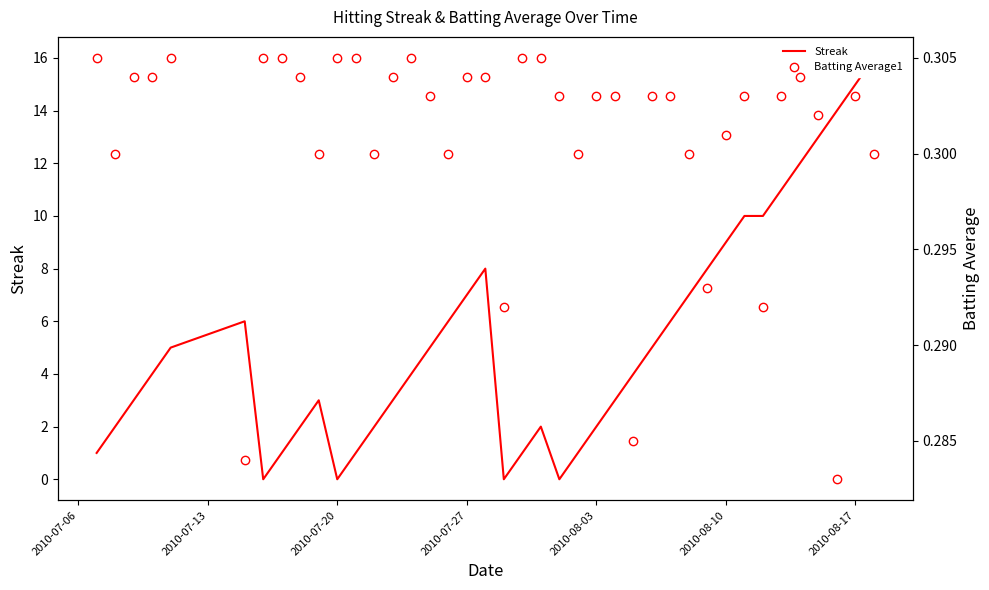

True or false: Batting Average1 and Streak intersect in this chart.

True